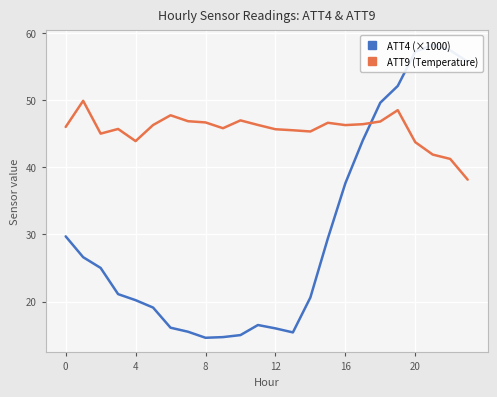

What is the label of the 9th point from the right?

15